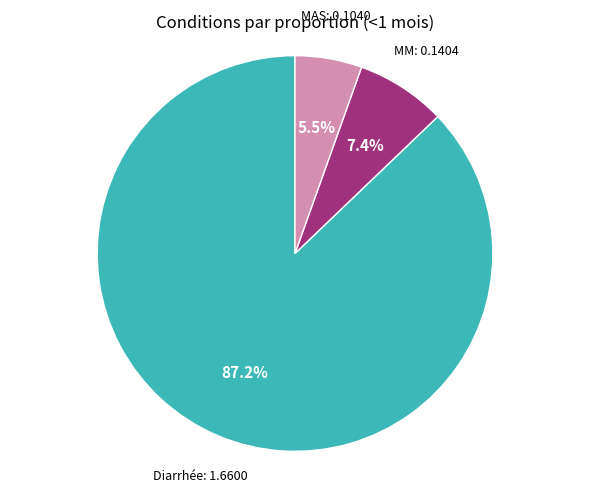

Which category has the smallest portion of the pie?

MAS